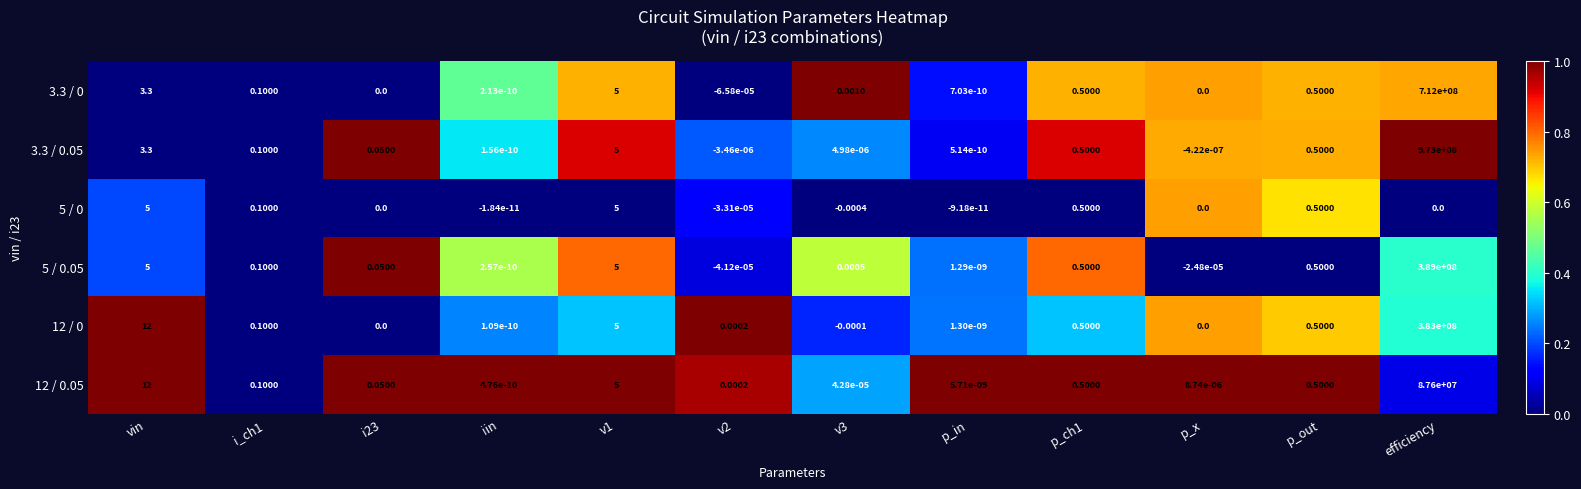

At which category does the chart reach its peak across all series?

efficiency